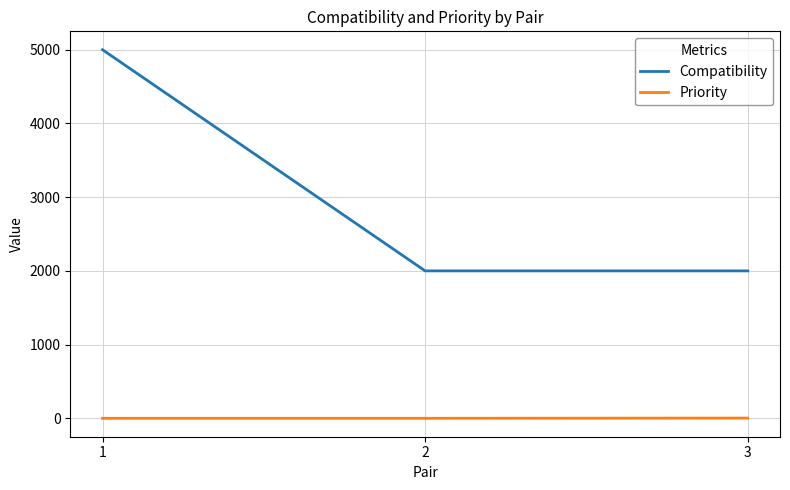

What is the average value of the Compatibility series?

3000